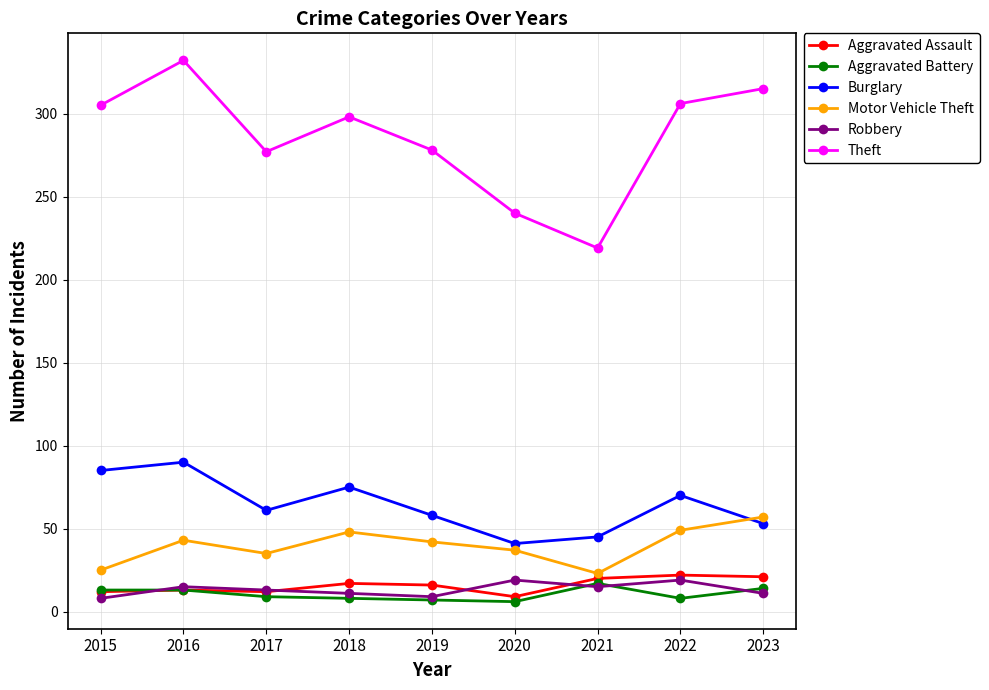

Where does the Aggravated Assault series first go above 16?

2018